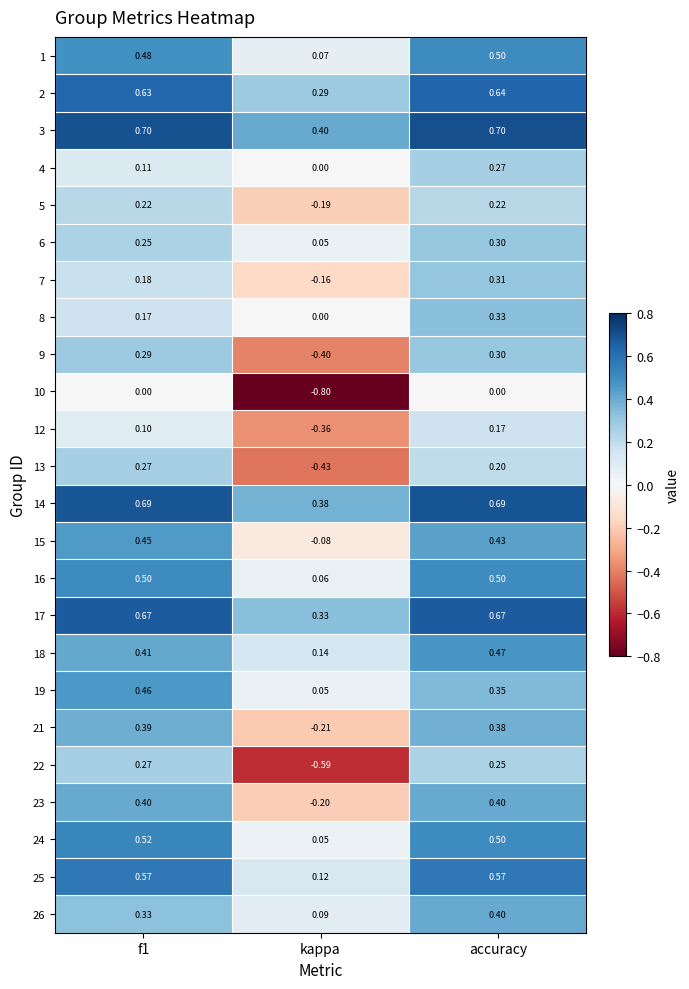

Which category has the highest value in the 2 series?

accuracy